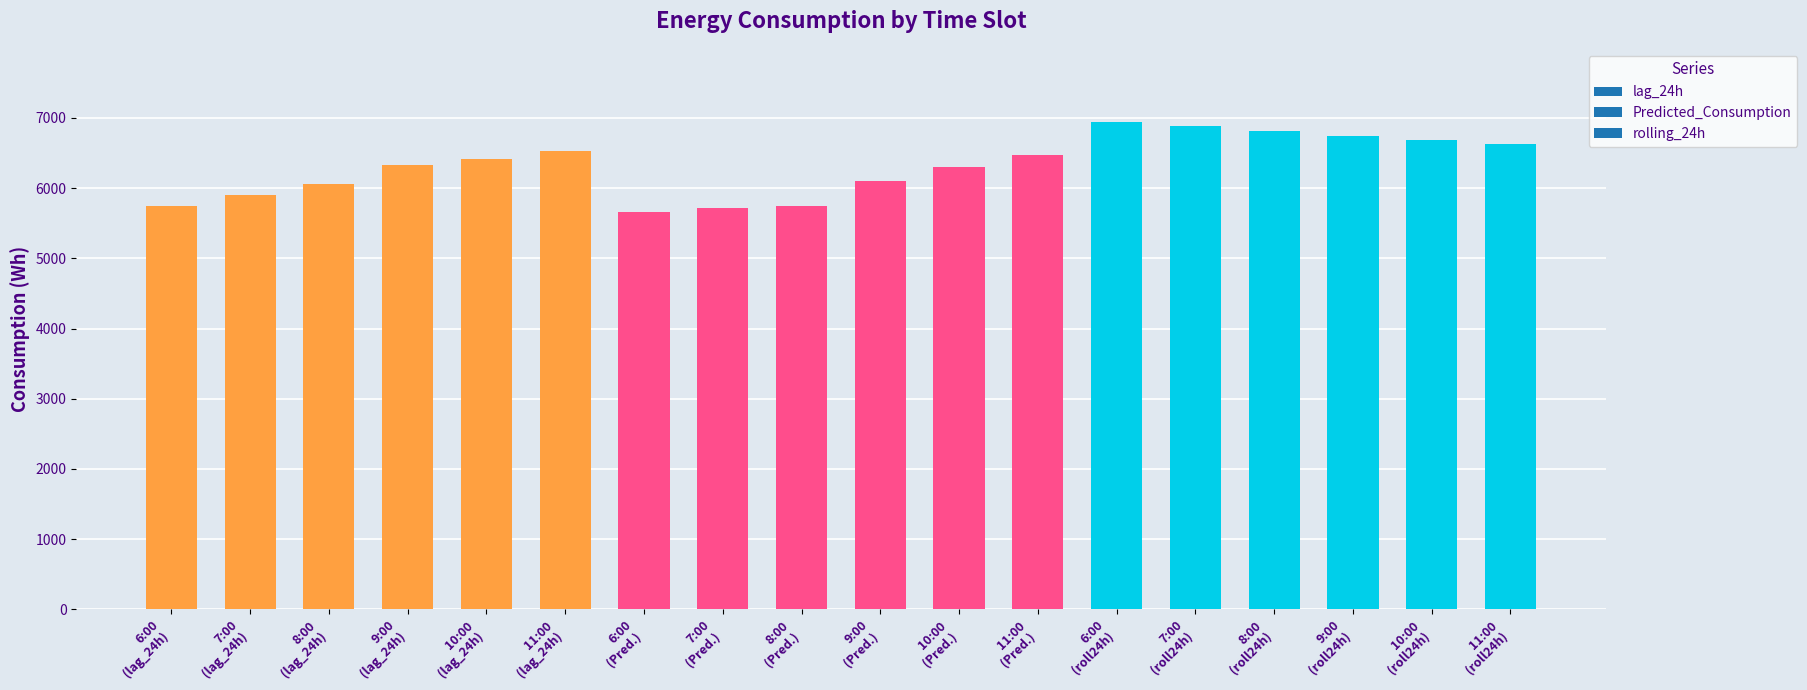

What is the minimum value shown in the chart?

5663.1